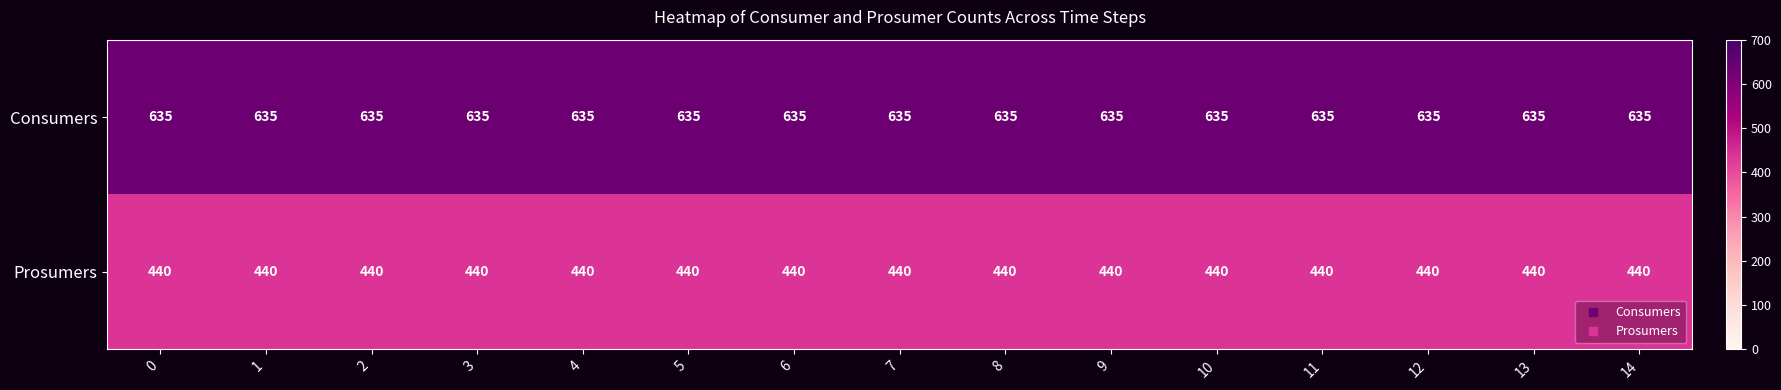

Rank the series at 6 from highest to lowest value.

Consumers, Prosumers